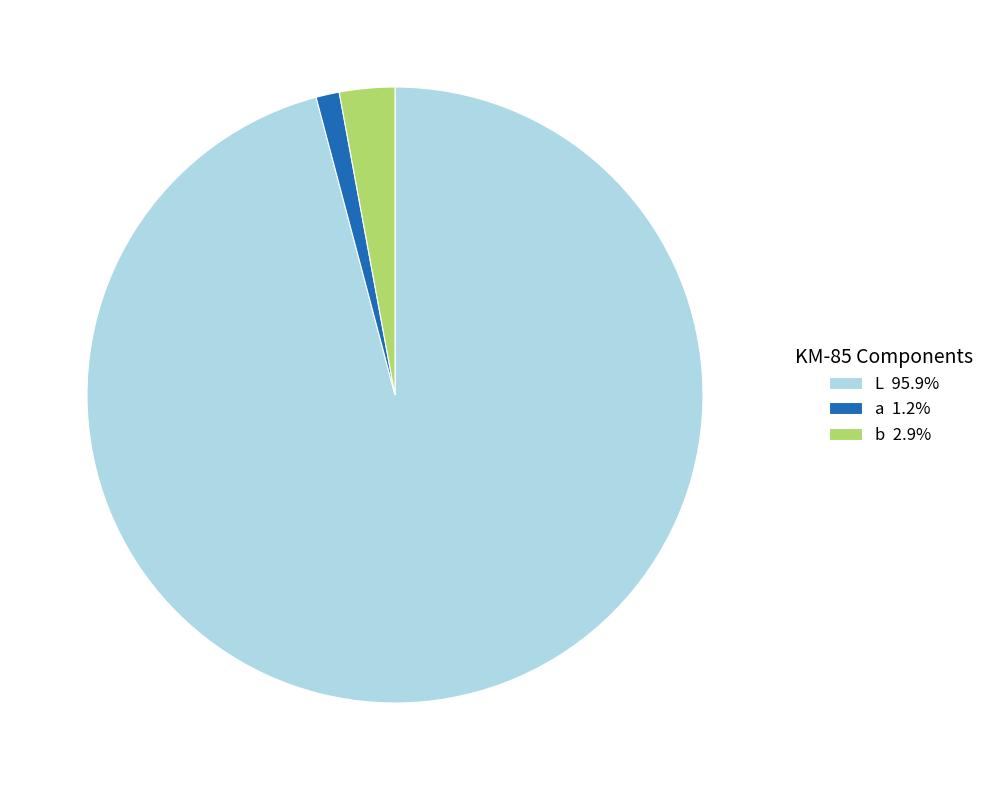

Count the number of slices in the pie.

3